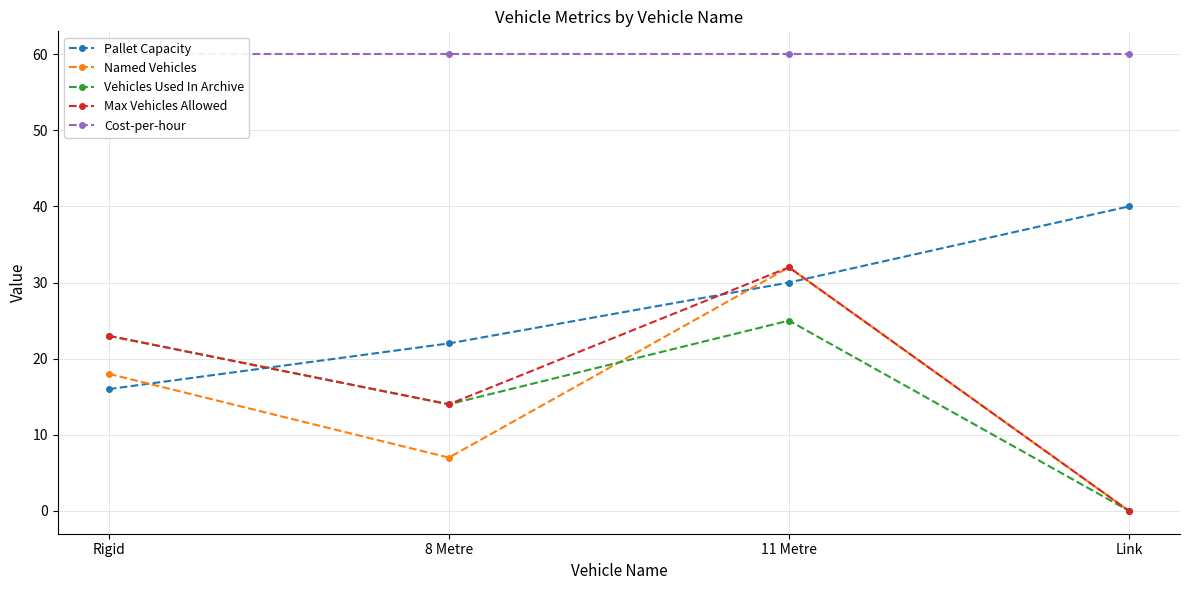

Is the value of Named Vehicles at Link greater than the value of Vehicles Used In Archive at Link?

No